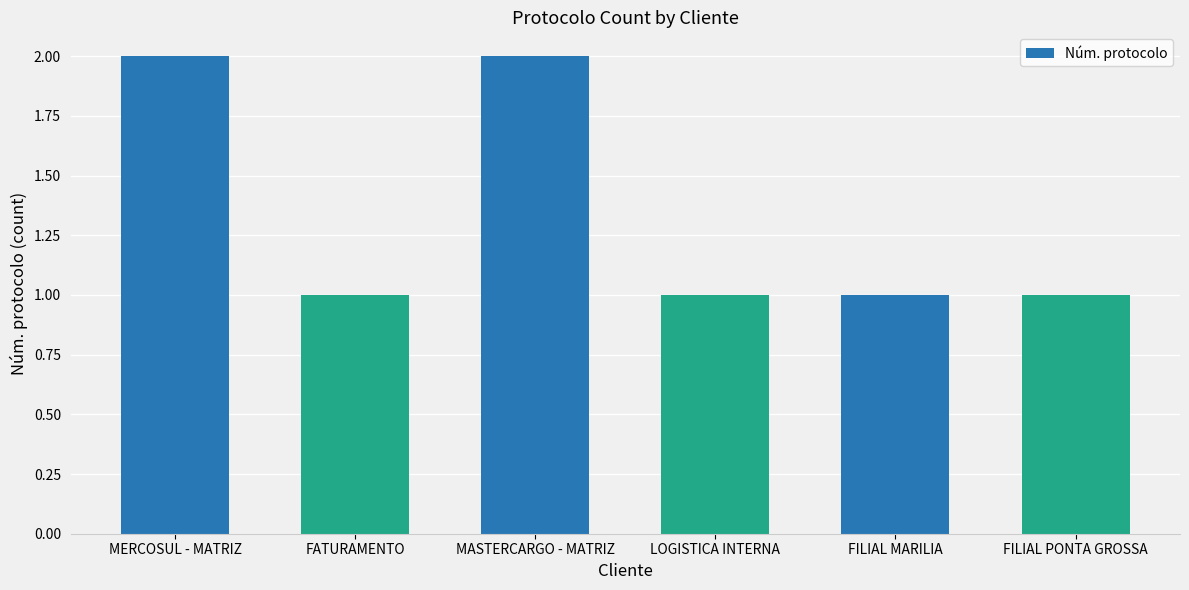

What is the ratio of the value at FATURAMENTO to the value at FILIAL MARILIA?

1.0